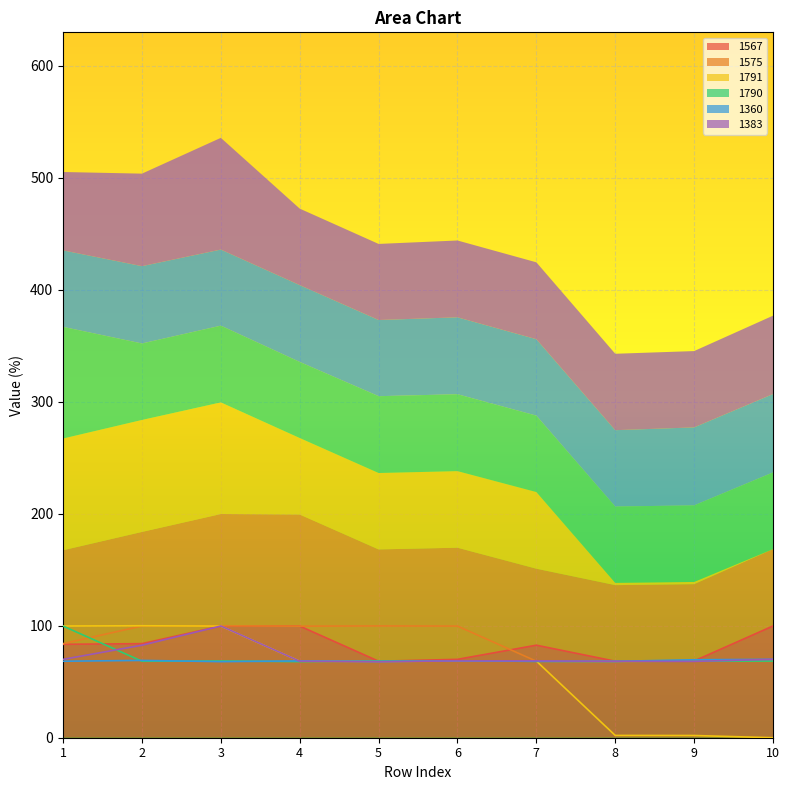

What is the highest value of the 1575 series?

100.0